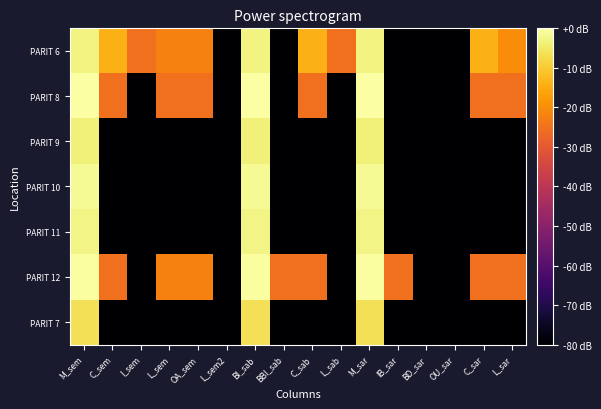

Reading left to right, list all the values displayed in this chart.

PARIT 6: M_sem=-3.1	C_sem=-13.9	I_sem=-25.0	L_sem=-22.0	OA_sem=-22.0	L_sem2=-115.0	BI_sab=-3.0	BBI_sab=-115.0	C_sab=-13.9	L_sab=-25.0	M_sar=-3.1	IB_sar=-115.0	BD_sar=-115.0	OU_sar=-115.0	C_sar=-13.9	L_sar=-20.3
PARIT 8: M_sem=-0.0	C_sem=-25.0	I_sem=-115.0	L_sem=-25.0	OA_sem=-25.0	L_sem2=-115.0	BI_sab=0.0	BBI_sab=-115.0	C_sab=-25.0	L_sab=-115.0	M_sar=-0.0	IB_sar=-115.0	BD_sar=-115.0	OU_sar=-115.0	C_sar=-25.0	L_sar=-25.0
PARIT 9: M_sem=-3.5	C_sem=-115.0	I_sem=-115.0	L_sem=-115.0	OA_sem=-115.0	L_sem2=-115.0	BI_sab=-3.5	BBI_sab=-115.0	C_sab=-115.0	L_sab=-115.0	M_sar=-3.5	IB_sar=-115.0	BD_sar=-115.0	OU_sar=-115.0	C_sar=-115.0	L_sar=-115.0
PARIT 10: M_sem=-1.6	C_sem=-115.0	I_sem=-115.0	L_sem=-115.0	OA_sem=-115.0	L_sem2=-115.0	BI_sab=-1.6	BBI_sab=-115.0	C_sab=-115.0	L_sab=-115.0	M_sar=-1.6	IB_sar=-115.0	BD_sar=-115.0	OU_sar=-115.0	C_sar=-115.0	L_sar=-115.0
PARIT 11: M_sem=-2.7	C_sem=-115.0	I_sem=-115.0	L_sem=-115.0	OA_sem=-115.0	L_sem2=-115.0	BI_sab=-2.7	BBI_sab=-115.0	C_sab=-115.0	L_sab=-115.0	M_sar=-2.7	IB_sar=-115.0	BD_sar=-115.0	OU_sar=-115.0	C_sar=-115.0	L_sar=-115.0
PARIT 12: M_sem=-0.4	C_sem=-25.0	I_sem=-115.0	L_sem=-22.0	OA_sem=-22.0	L_sem2=-115.0	BI_sab=-0.4	BBI_sab=-25.0	C_sab=-25.0	L_sab=-115.0	M_sar=-0.4	IB_sar=-25.0	BD_sar=-115.0	OU_sar=-115.0	C_sar=-25.0	L_sar=-25.0
PARIT 7: M_sem=-6.5	C_sem=-115.0	I_sem=-115.0	L_sem=-115.0	OA_sem=-115.0	L_sem2=-115.0	BI_sab=-6.5	BBI_sab=-115.0	C_sab=-115.0	L_sab=-115.0	M_sar=-6.5	IB_sar=-115.0	BD_sar=-115.0	OU_sar=-115.0	C_sar=-115.0	L_sar=-115.0